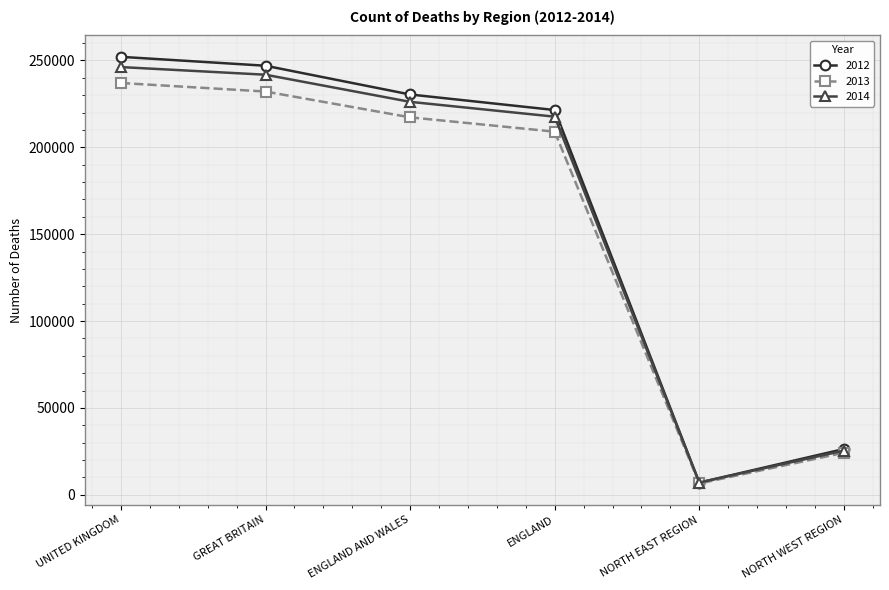

What is the difference between the second highest and minimum values in the 2014 series?

234720